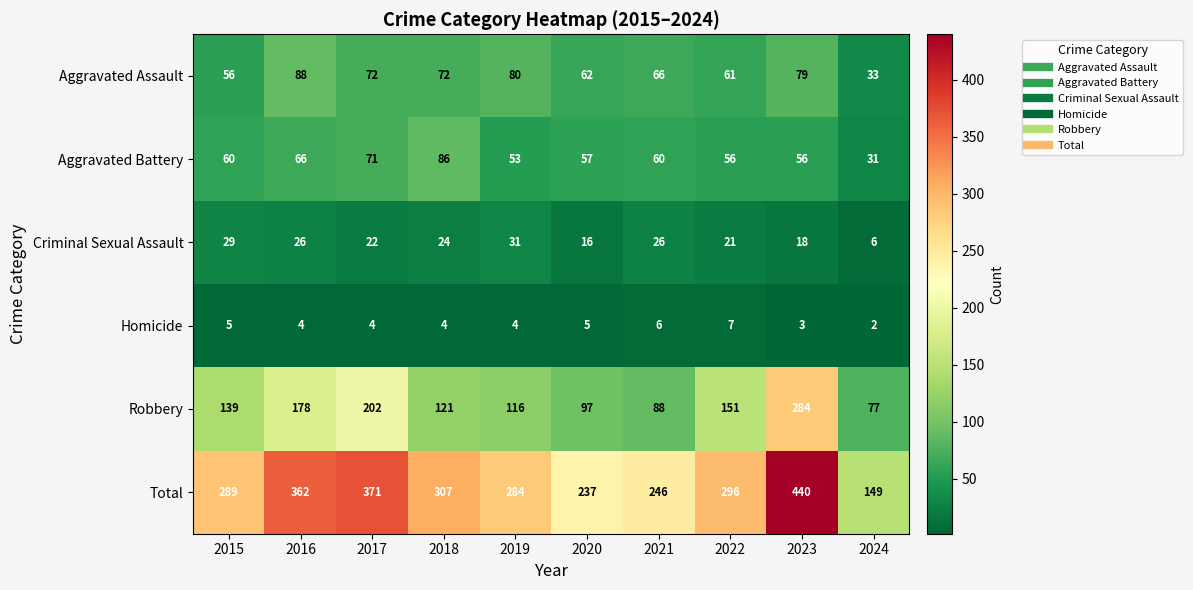

What is the spread (max minus min) of values at 2023?

437